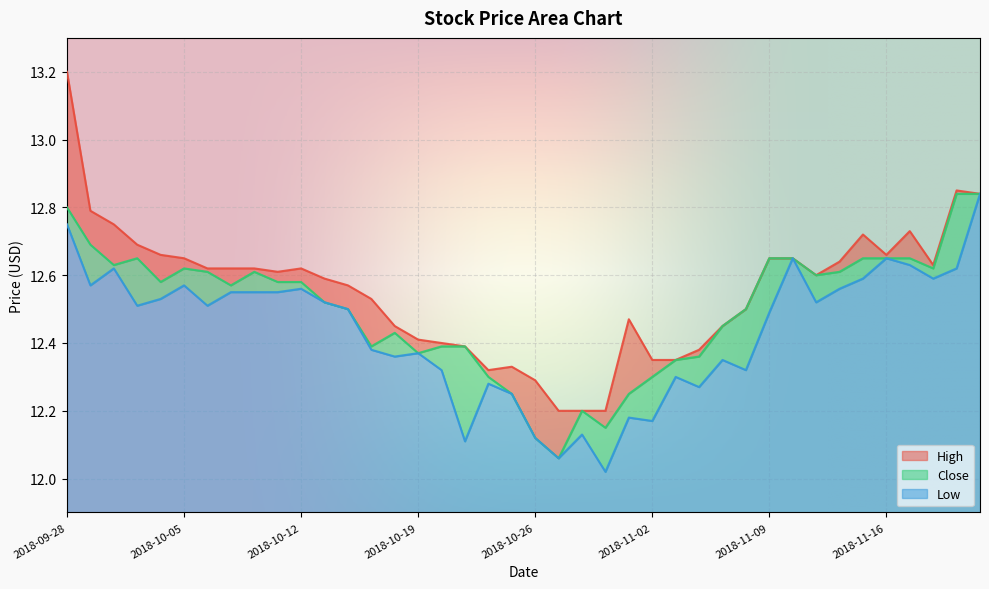

What is the value of the High point at the 32nd from the left?

12.7